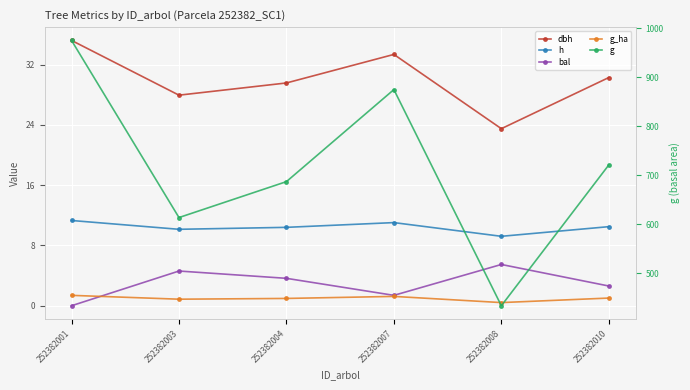

What is the difference between the maximum and minimum values in the bal series?

5.5